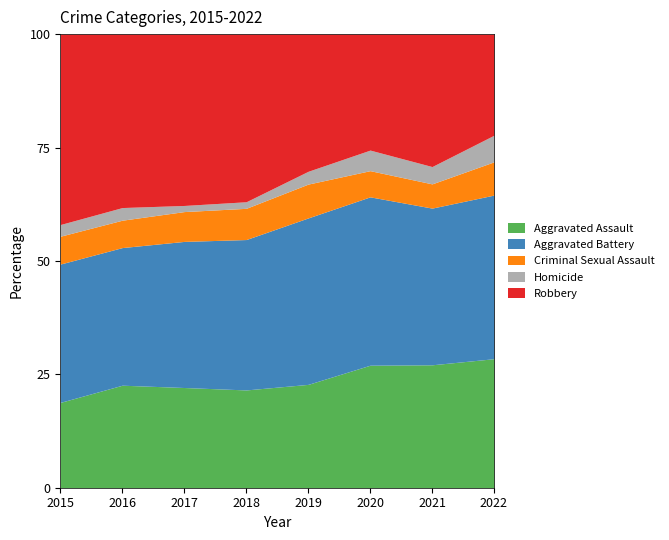

Between 2020 and 2017, which is larger?

2020